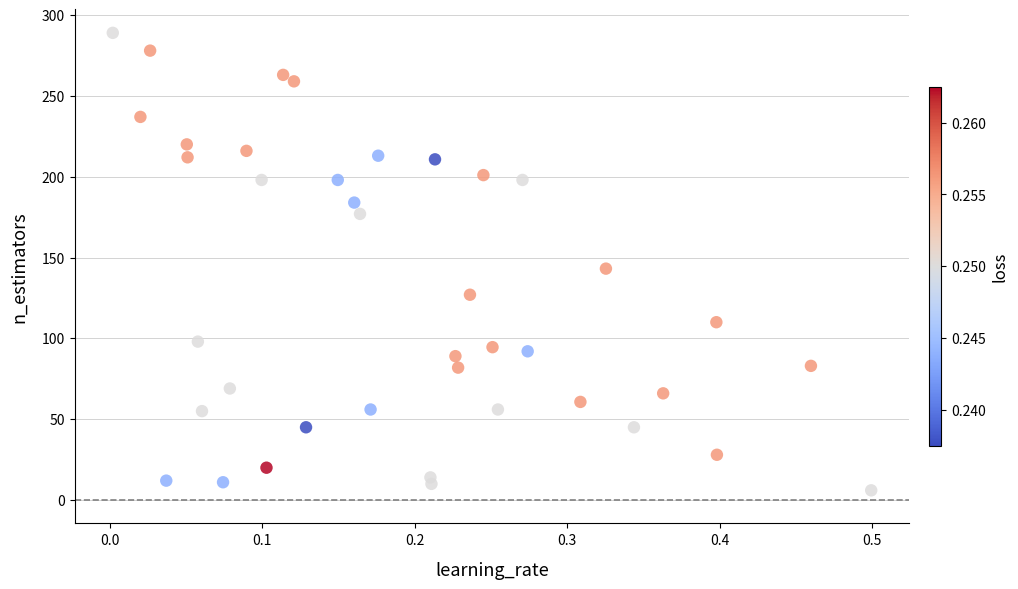

What Y value in the scatter plot is closest to 147?

143.1